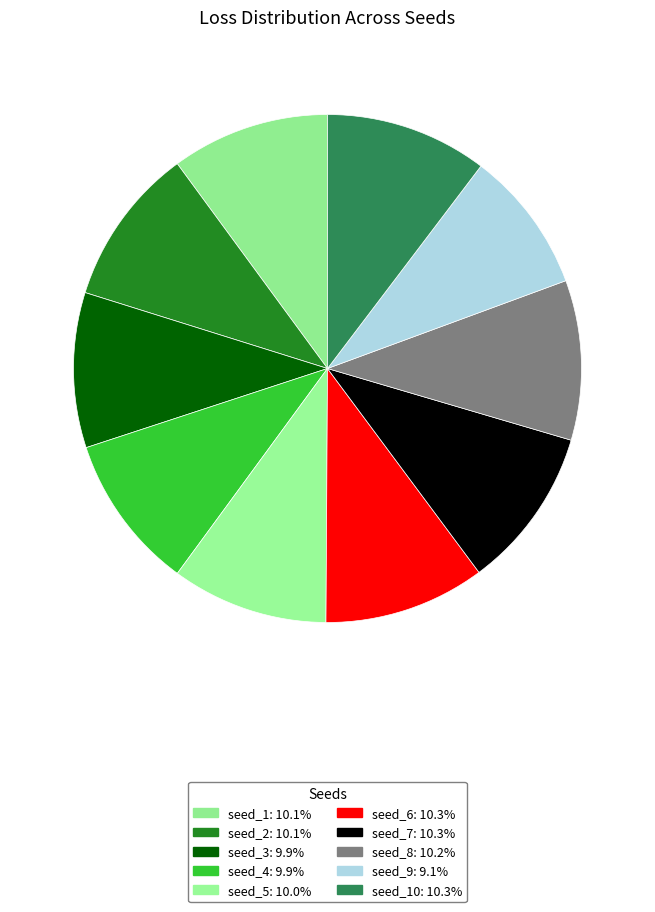

Is there any slice that represents more than half of the pie?

No